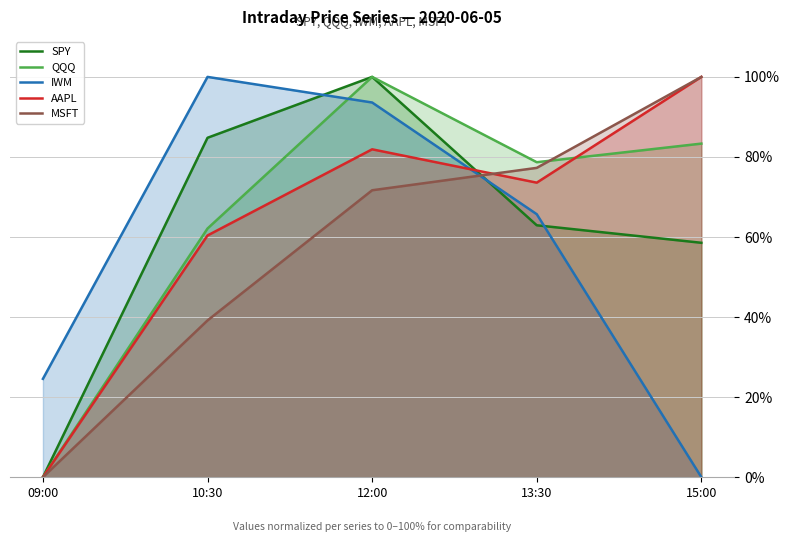

How many lines are shown in the chart?

5